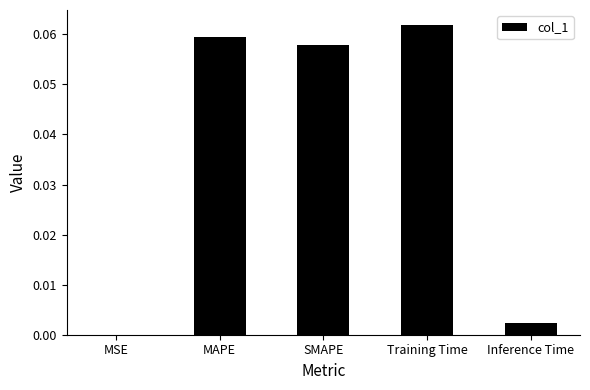

The chart shows a value of 0.0 at MAPE. True or false?

False